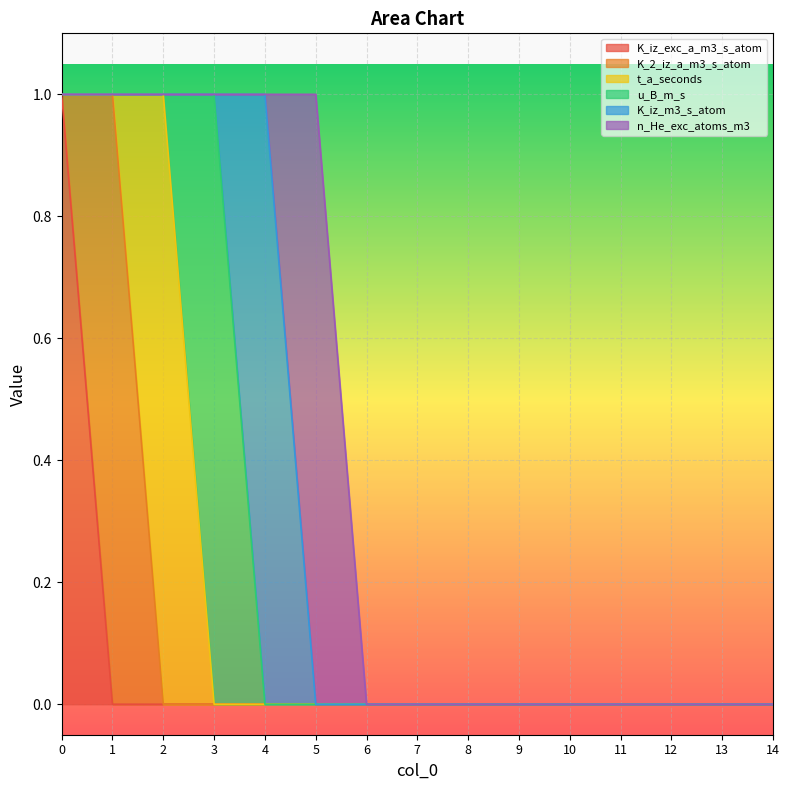

The u_B_m_s series shows -1 at 1. True or false?

False